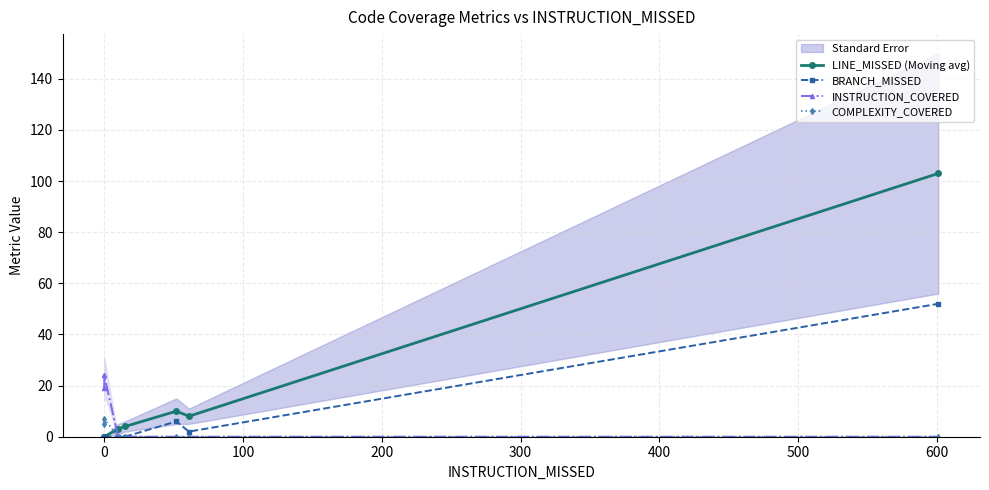

Which series has the widest spread of values?

LINE_MISSED (Moving avg)